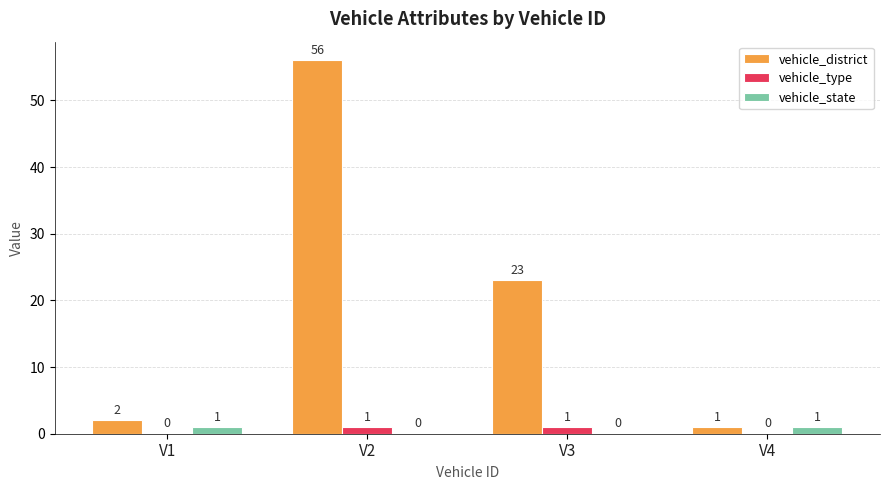

Which series has the widest spread of values?

vehicle_district